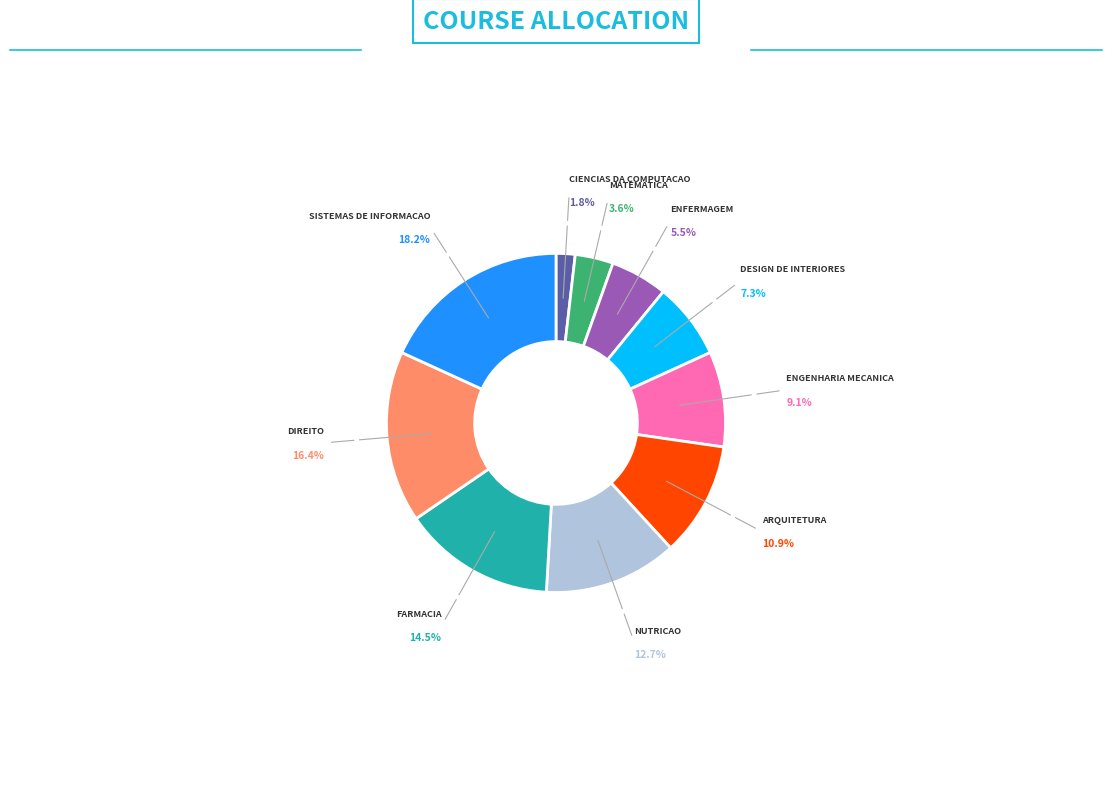

Is there a majority slice in this chart?

No